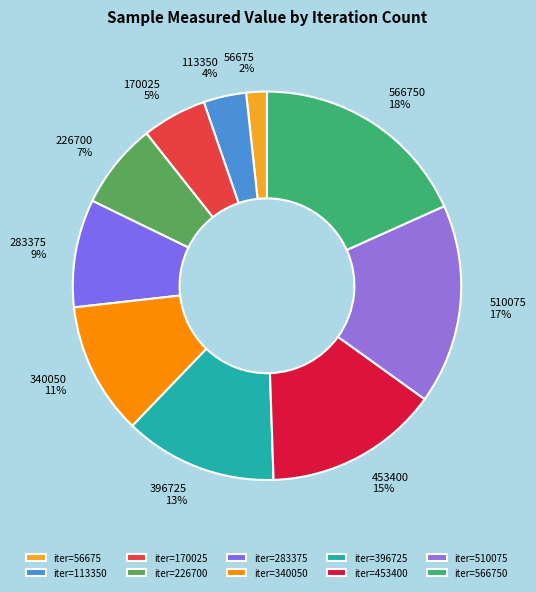

True or false: 396725 accounts for 5% of the total.

False